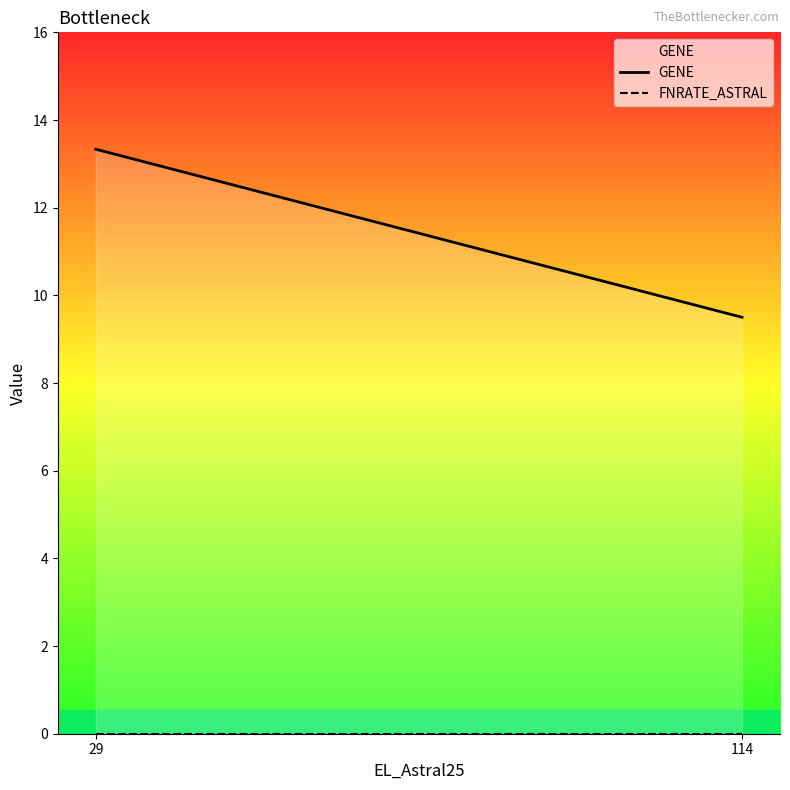

What is the average value of the GENE series?

11.4